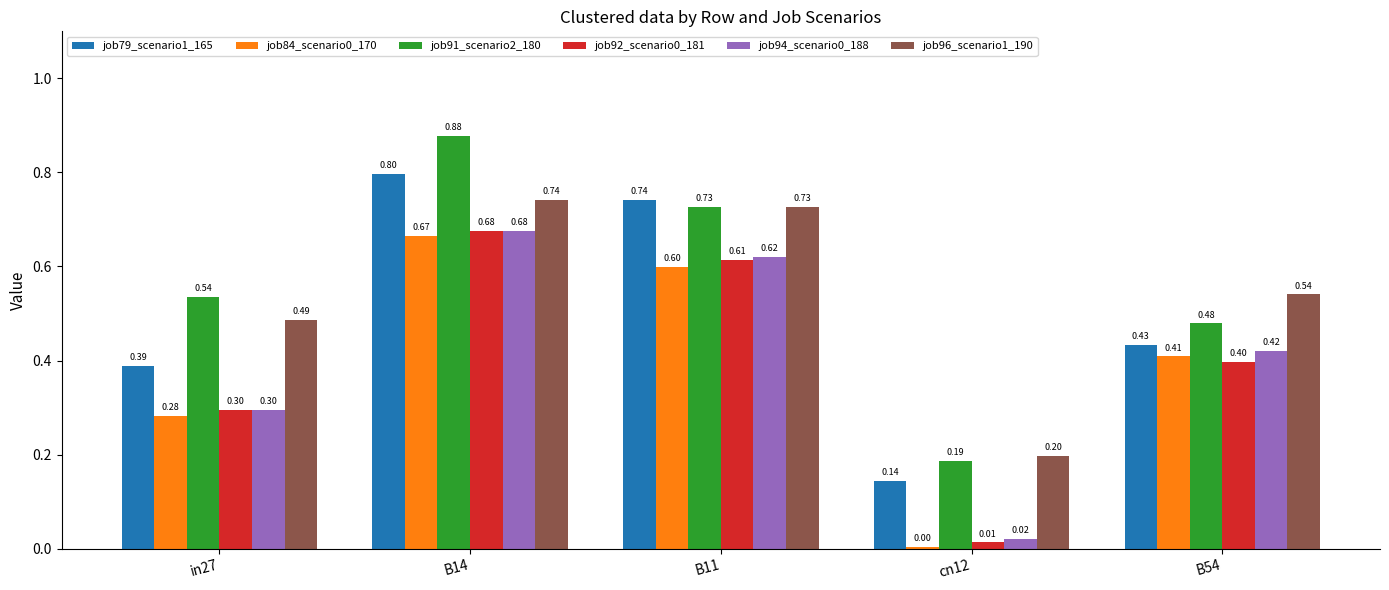

Which series has the largest total across all categories?

job91_scenario2_180